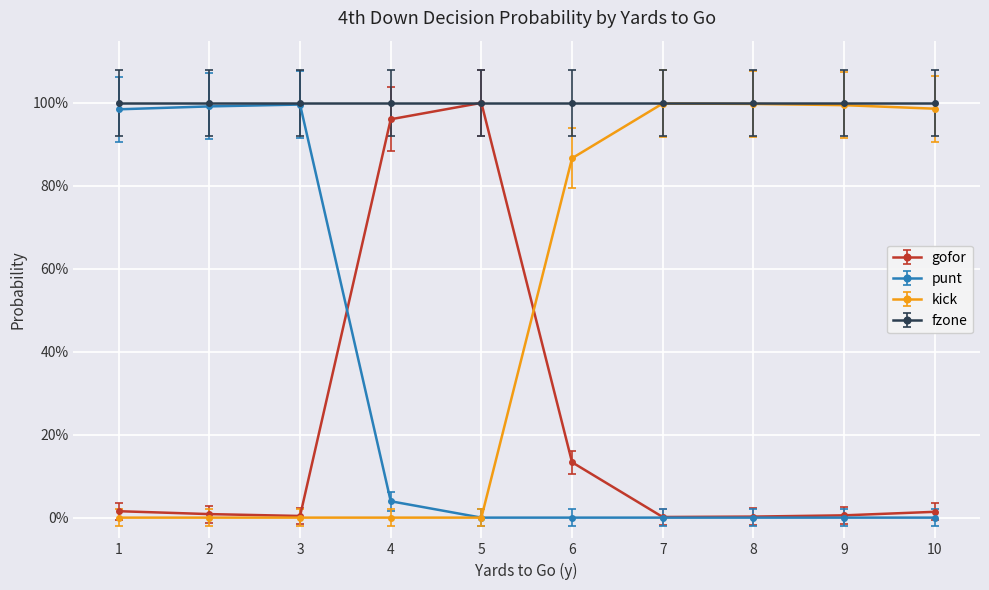

How many intersections are there between gofor and kick?

1